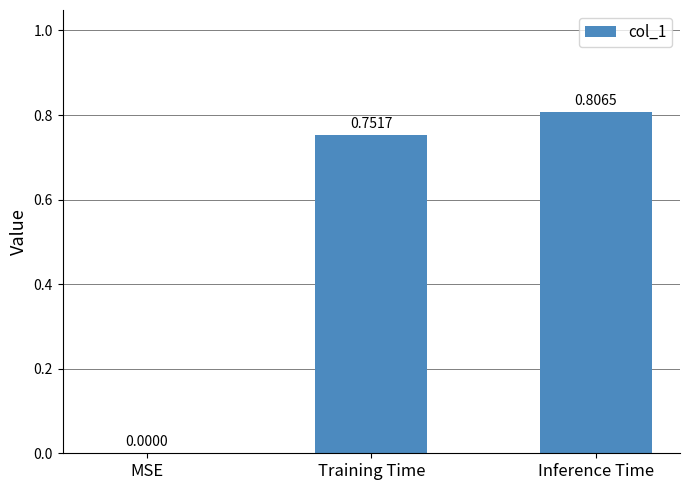

Are the bars horizontal?

No